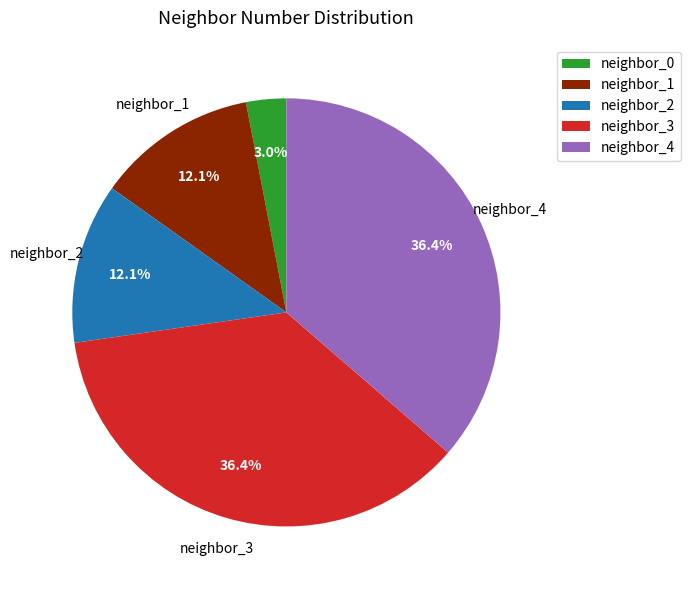

Do neighbor_3 and neighbor_2 together represent more than half of the pie?

No